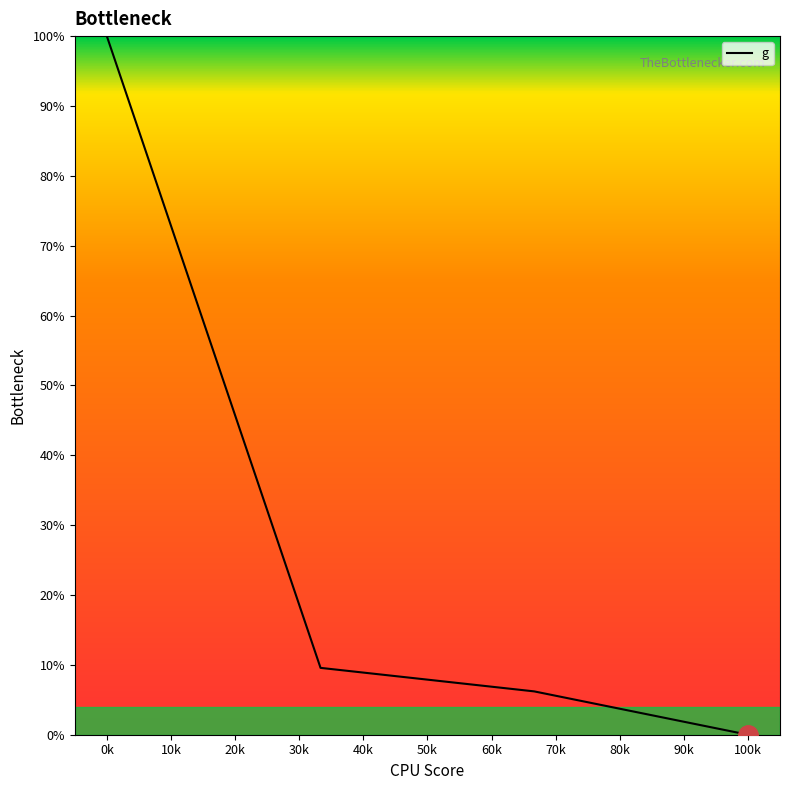

True or false: there are more than 2 points higher than both neighbors.

False